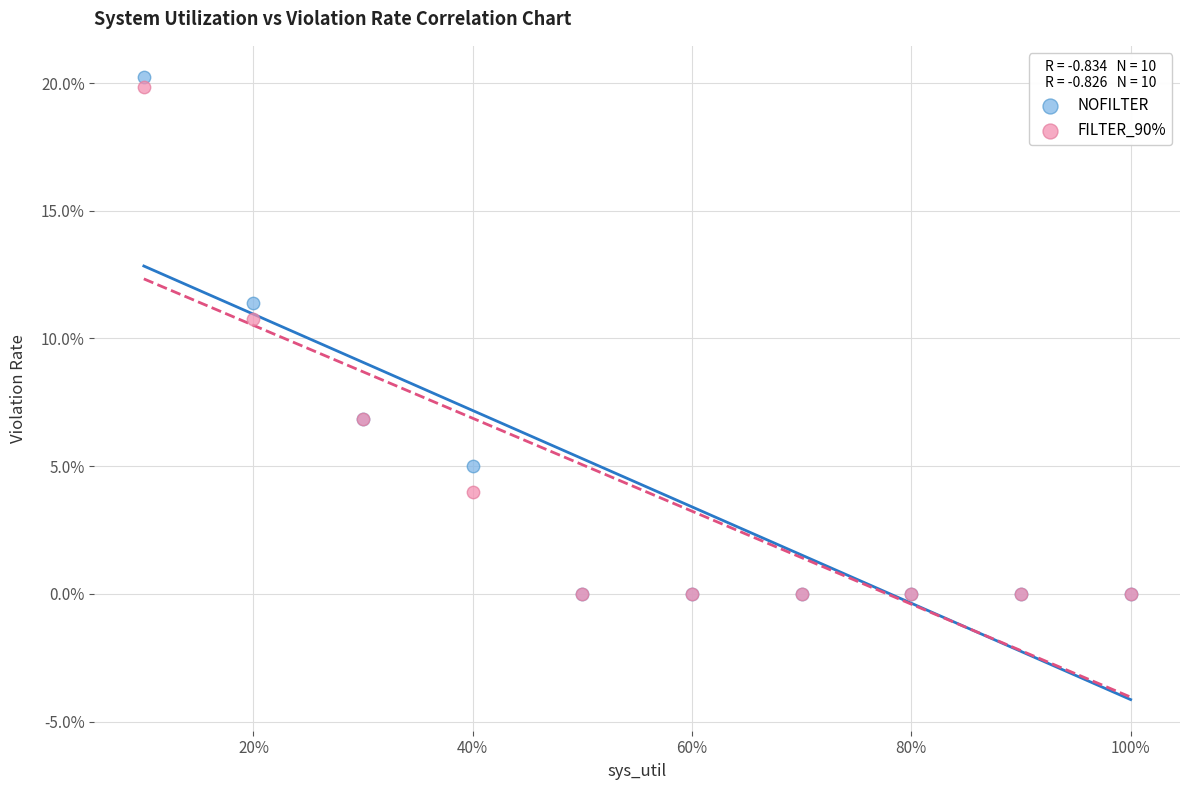

Which series reaches the maximum Y coordinate?

NOFILTER